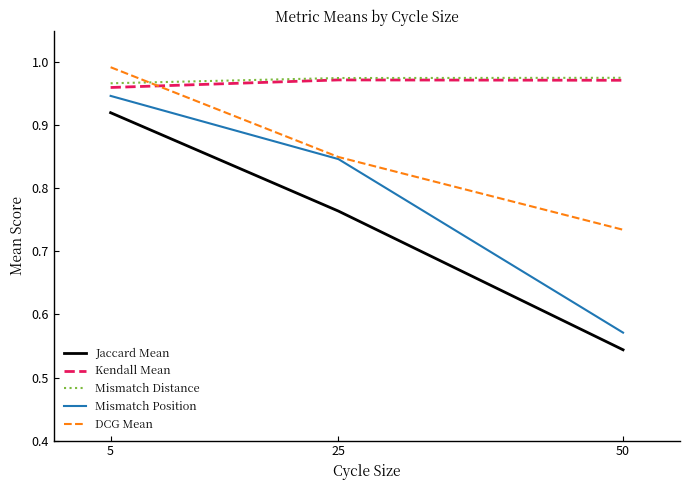

True or false: Jaccard Mean has a value of 1.0 at 50.

False